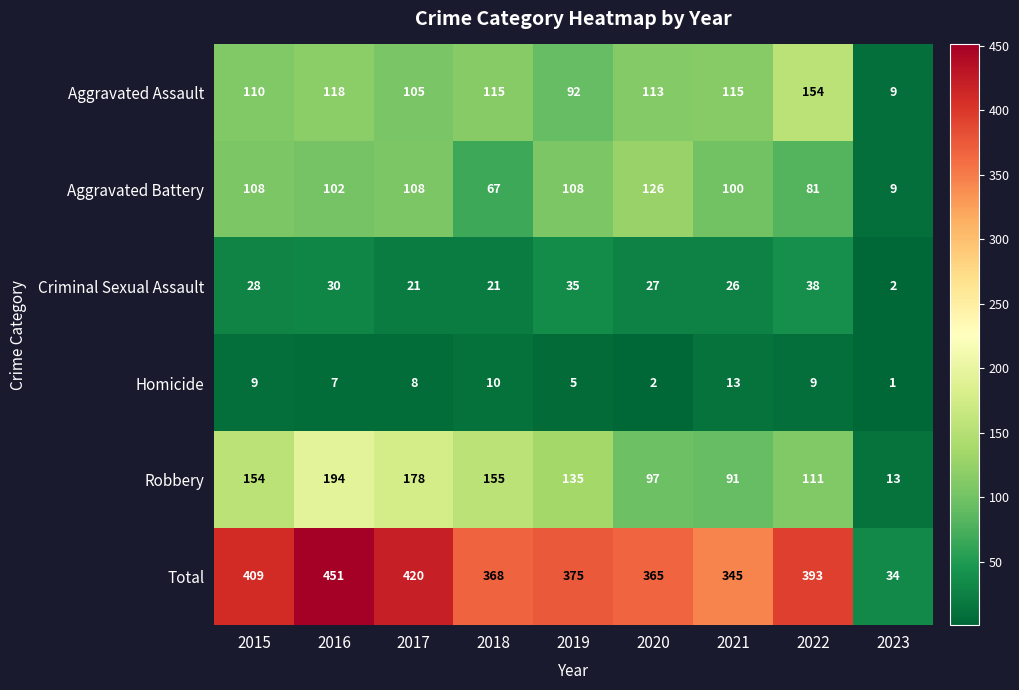

What is the approximate value of Criminal Sexual Assault at 2021, to the nearest 5?

25